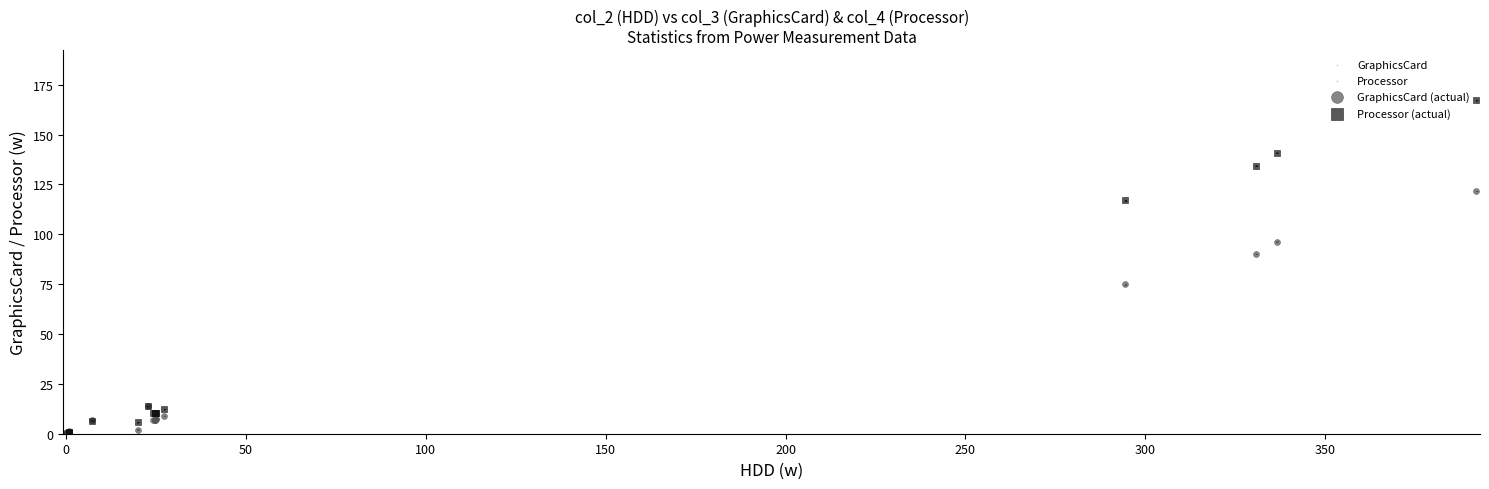

Which series has the largest Y range (max minus min)?

Processor